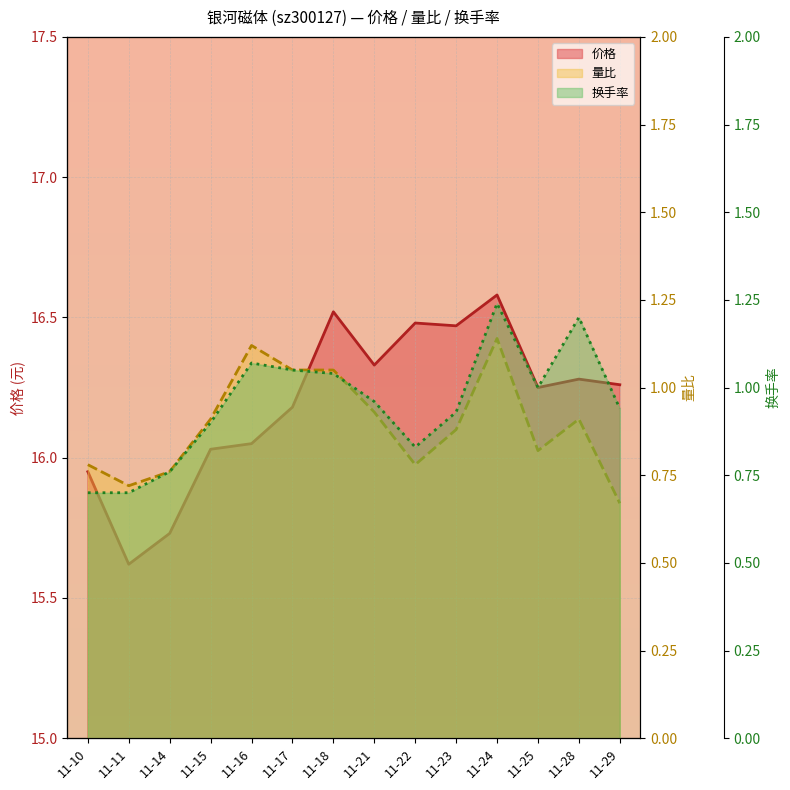

Which series has the widest spread of values?

价格